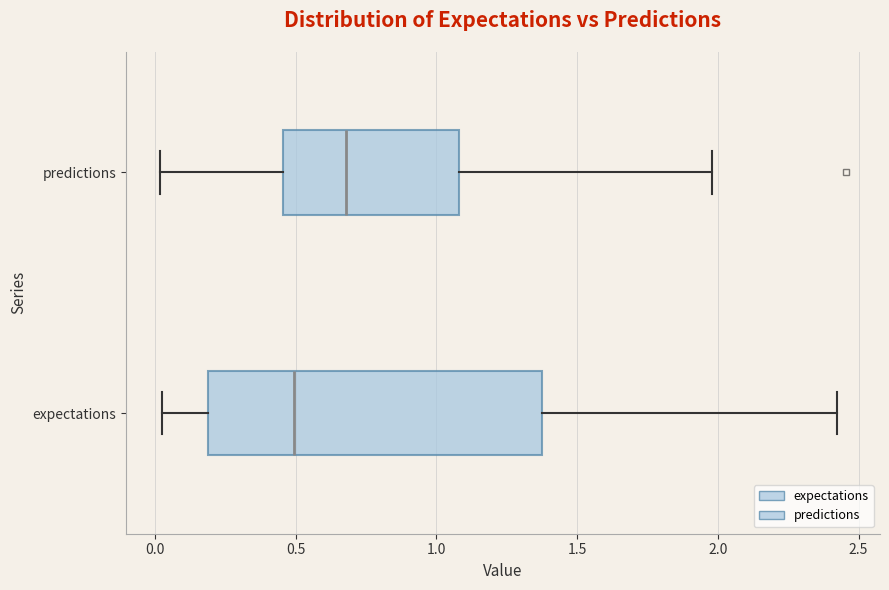

Which box is the widest, from its left edge to its right edge?

expectations